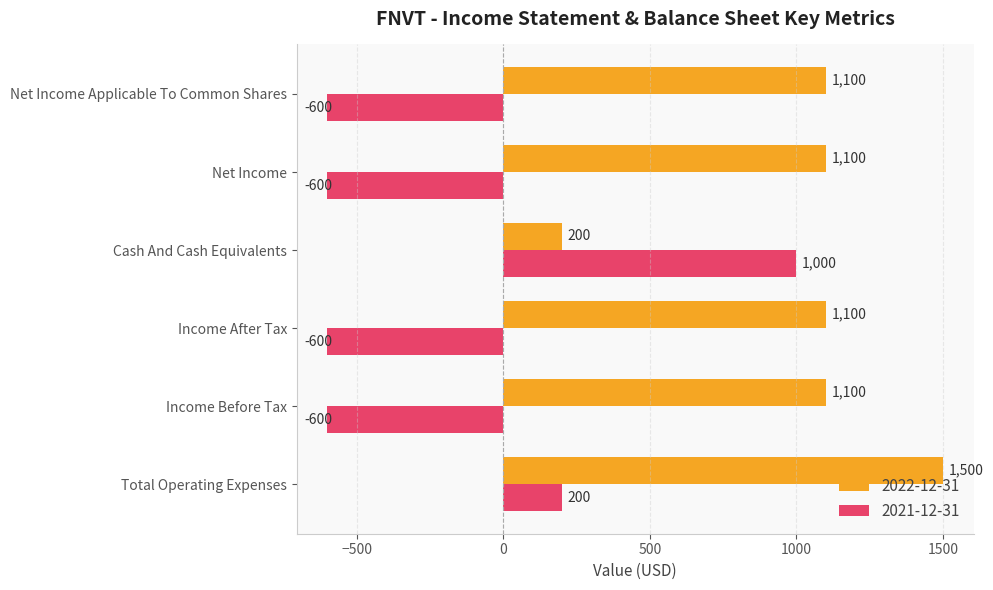

Rank the series by their maximum value, from highest to lowest.

2022-12-31, 2021-12-31